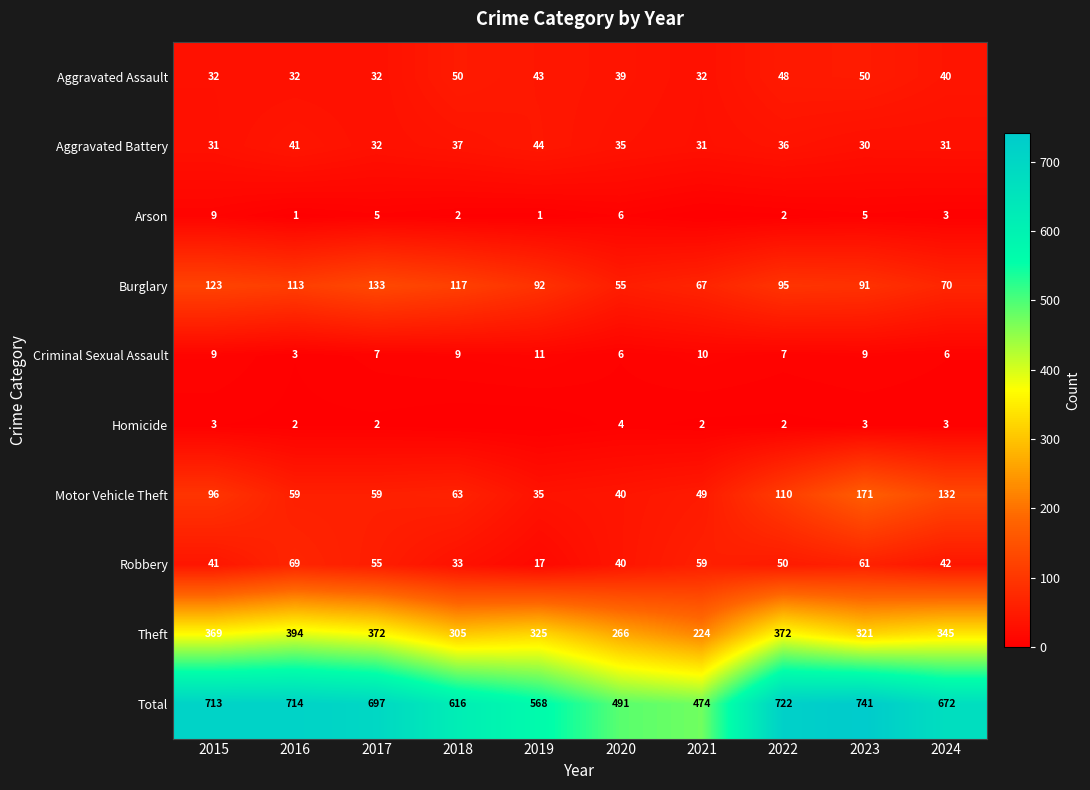

What is the greatest value displayed?

741